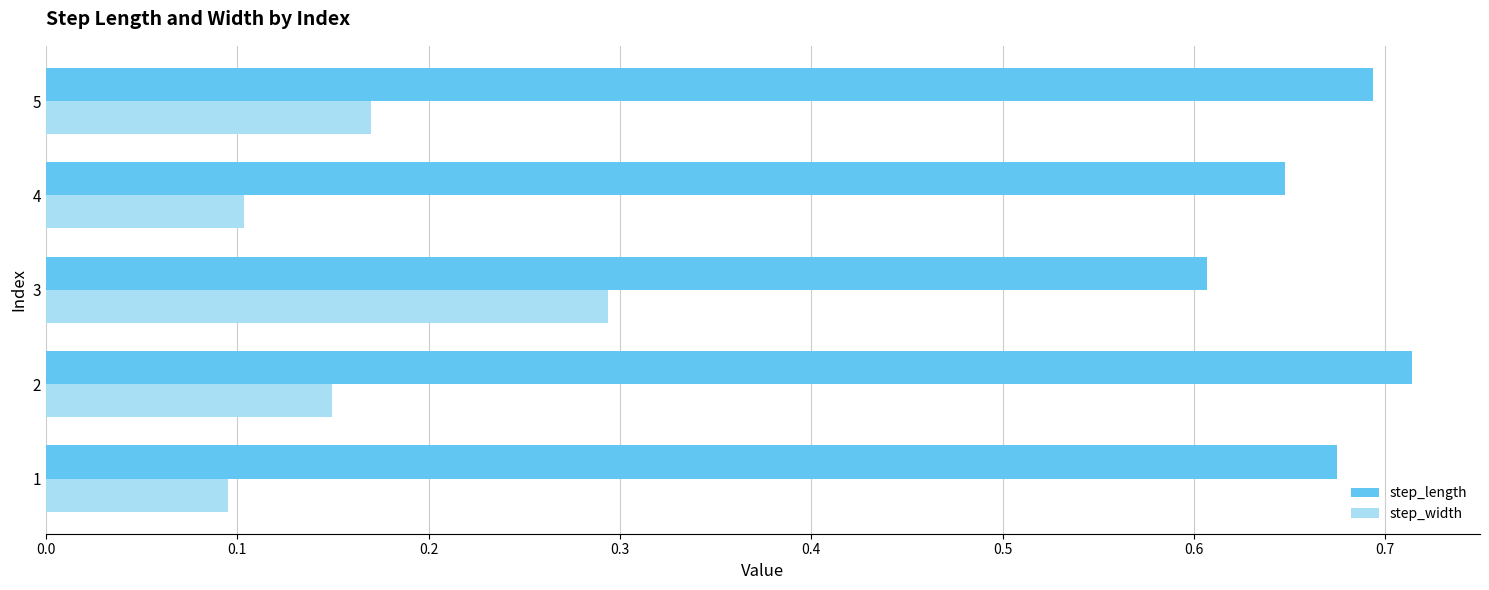

Which label corresponds to the largest value in the chart?

2